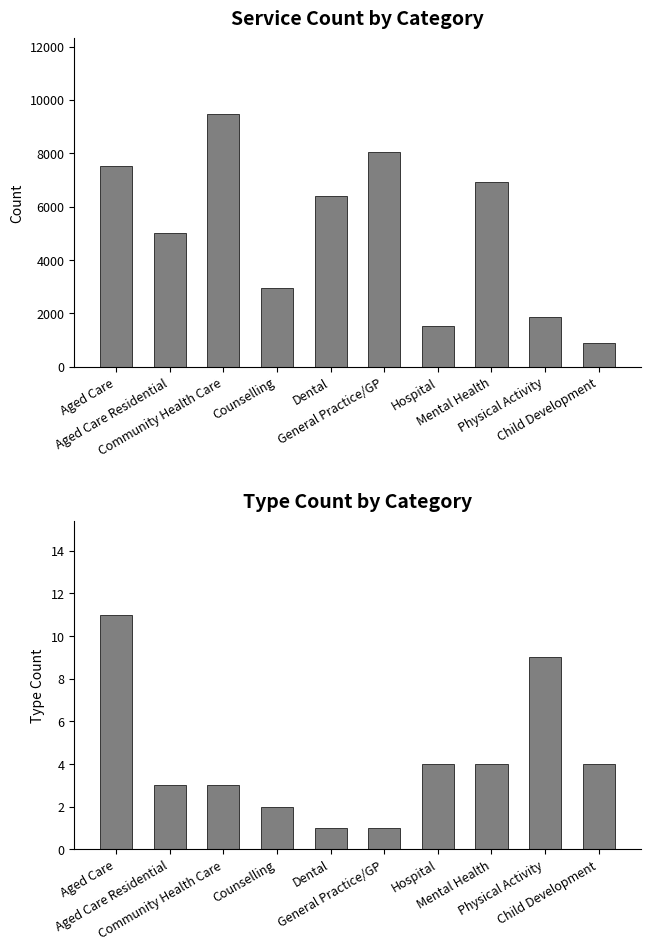

Is it true that type_count equals 1 at Dental?

True